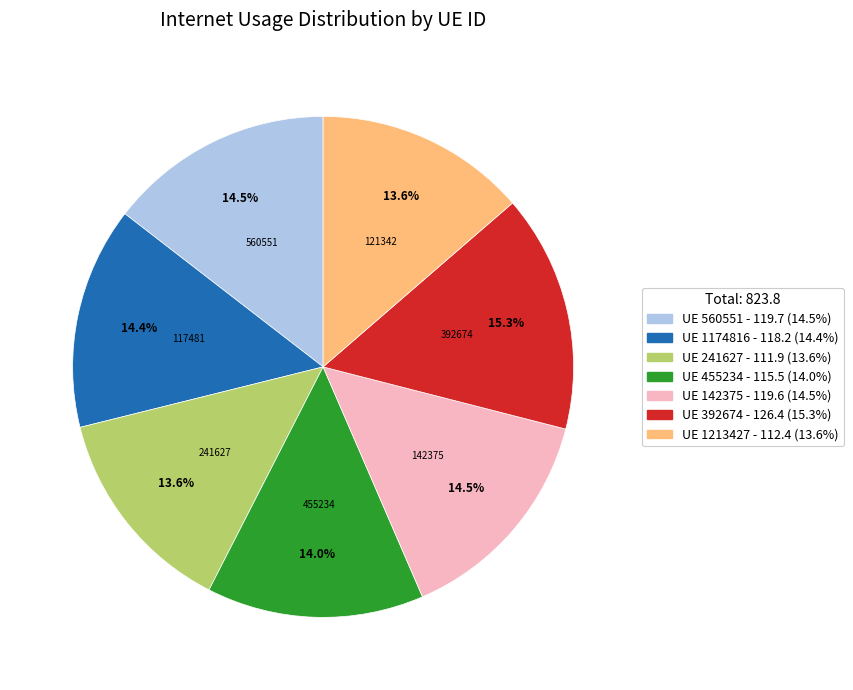

Is the sum of UE 142375 - 119.6 (14.5%) and UE 1174816 - 118.2 (14.4%) greater than half?

No